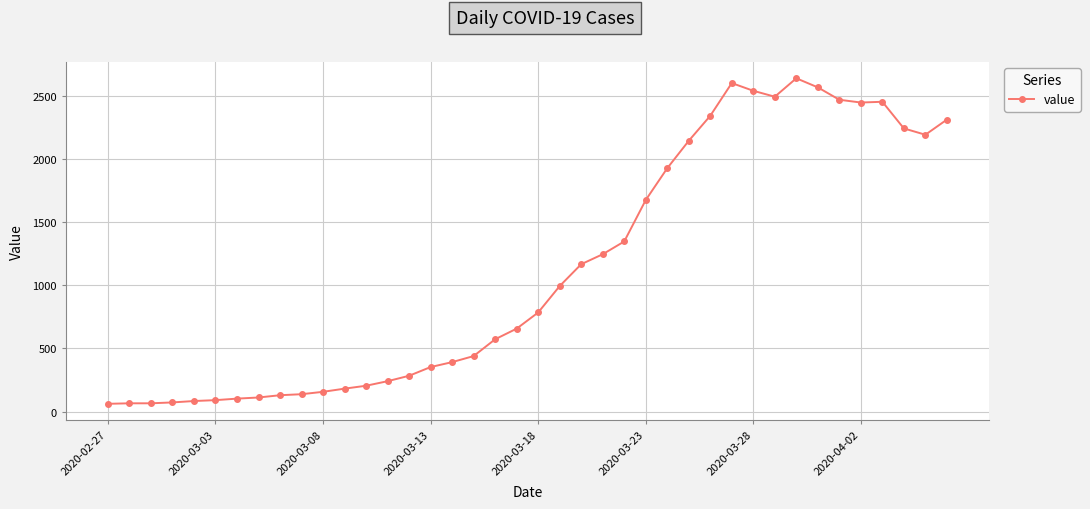

True or false: there are more than 2 points higher than both neighbors.

True